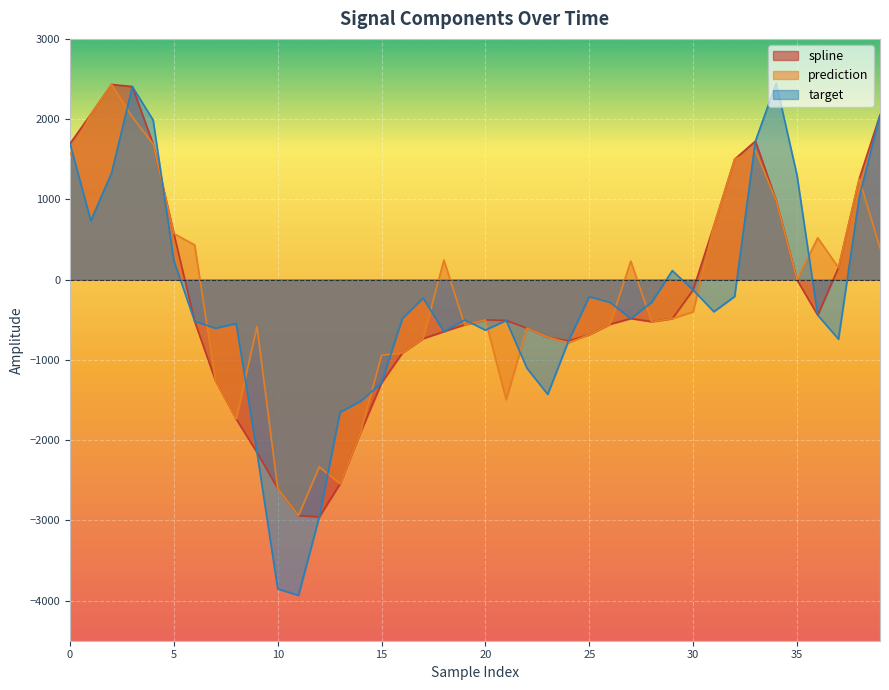

How many lines are shown in the chart?

3